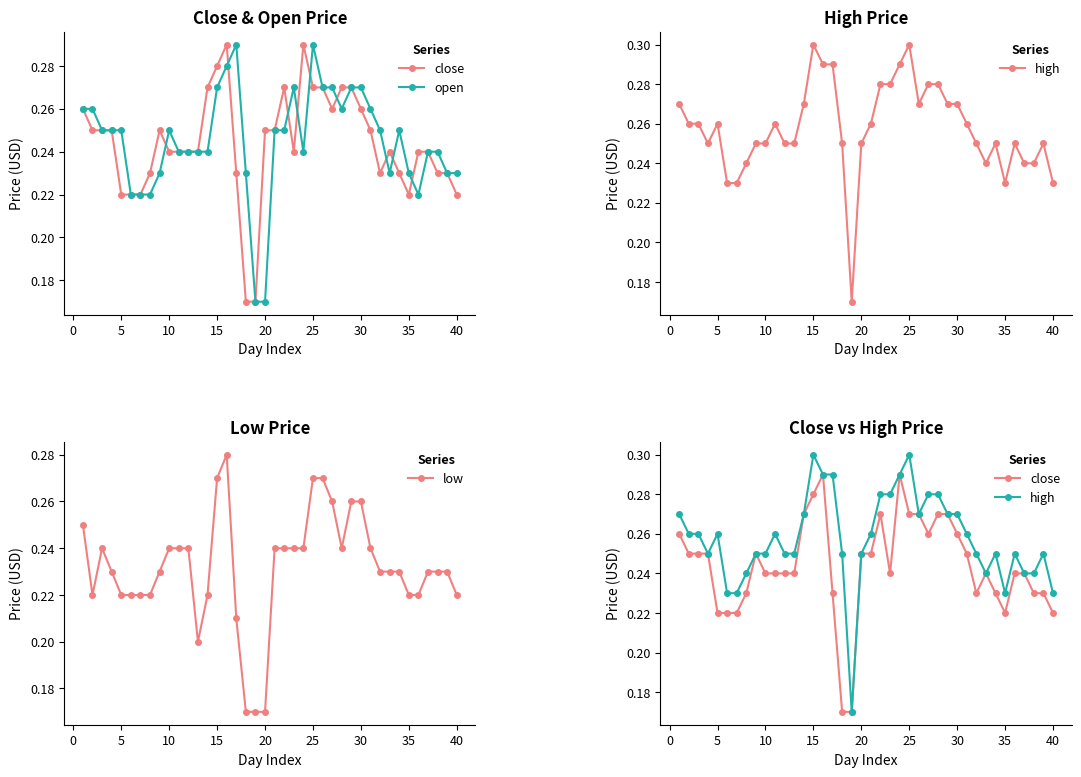

Is the value of low at 16 greater than the value of high at 36?

No